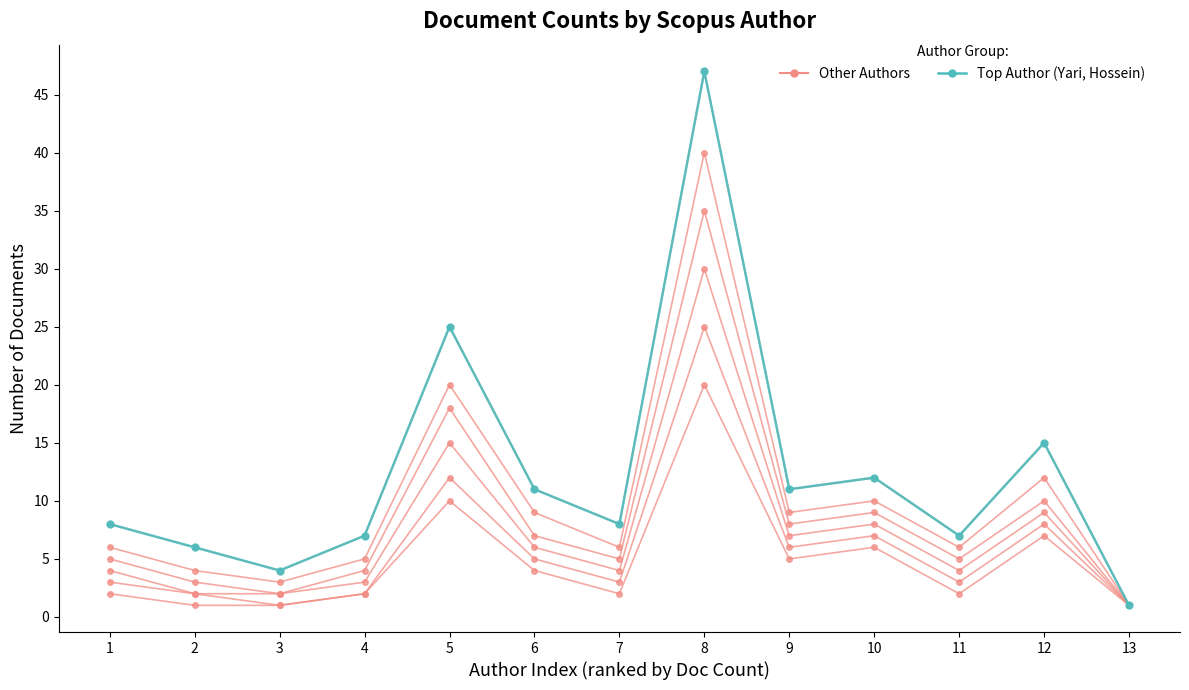

Where is the first local maximum for Author 1?

5